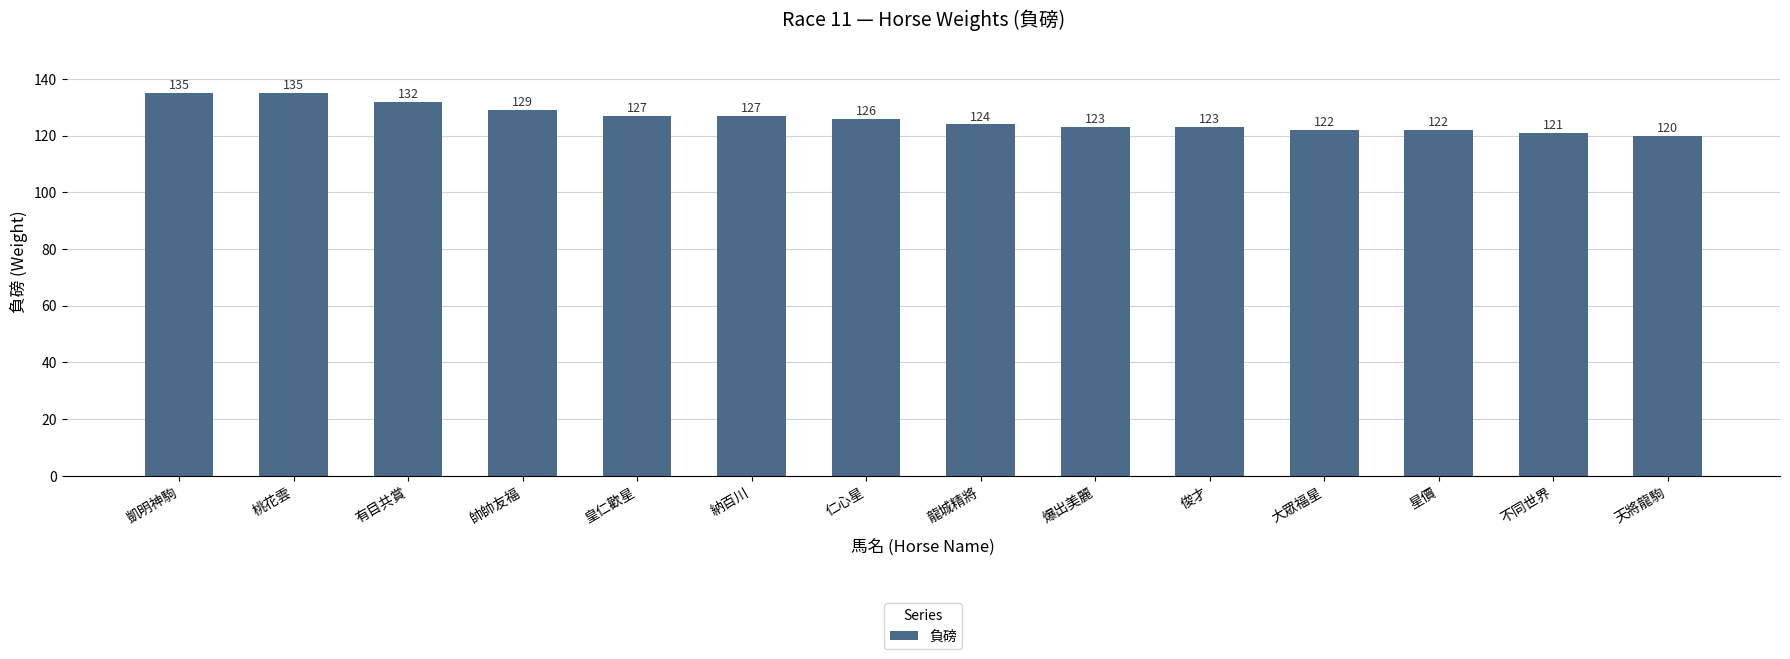

What is the change in value from 納百川 to 天將龍駒?

-7